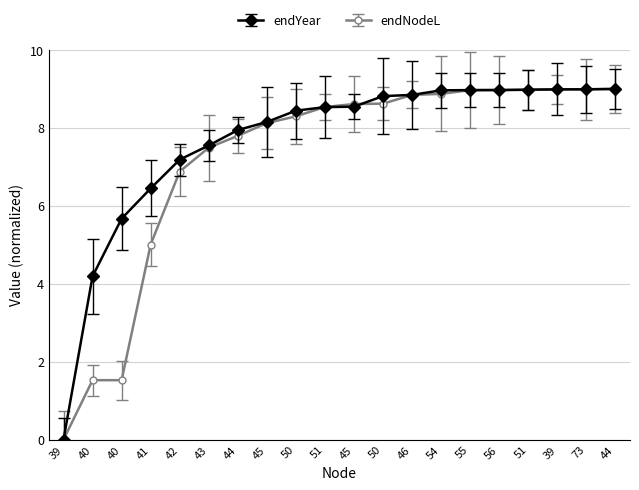

How many values in endYear are above zero?

19